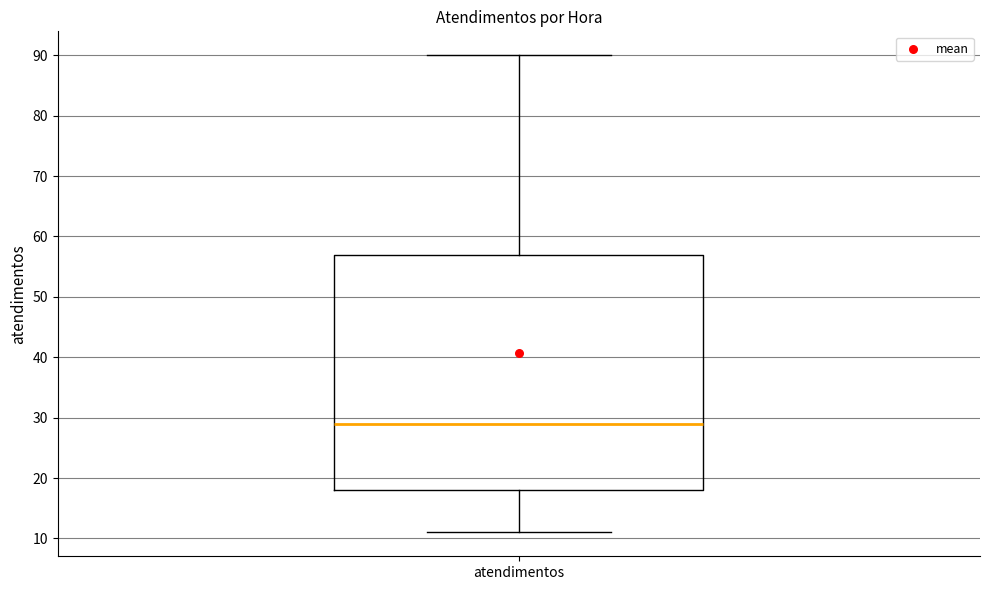

Transcribe this box plot: give where the median line is, the range the box spans, and where the two whiskers end, as read against the y-axis. The values are not printed on the chart, so give them approximately, as read against the axis.

median 29, box 18 to 57, whiskers 11 to 90